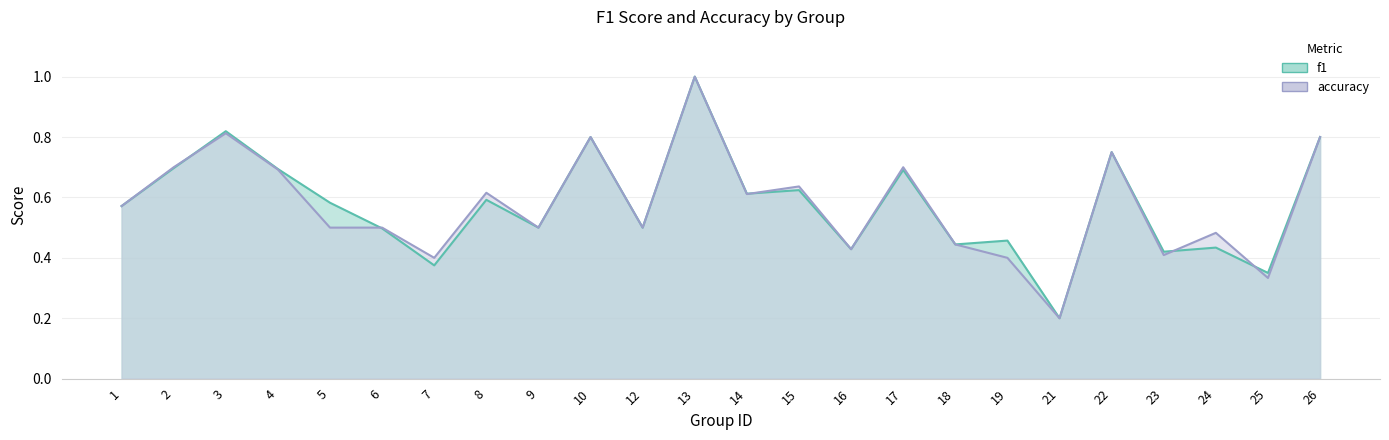

List the series in order of their overall mean, highest first.

f1, accuracy